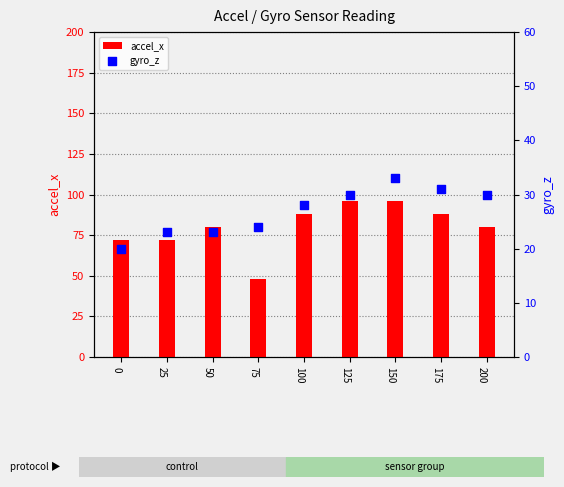

Which series contains the highest Y value?

accel_x